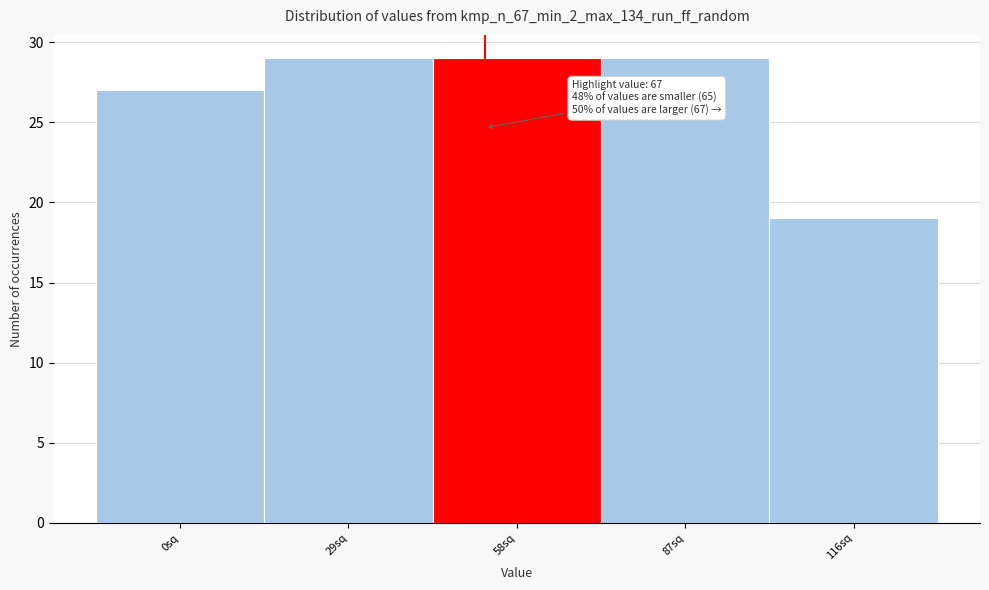

Reading left to right, list all the values displayed in this chart.

27	29	29	29	19